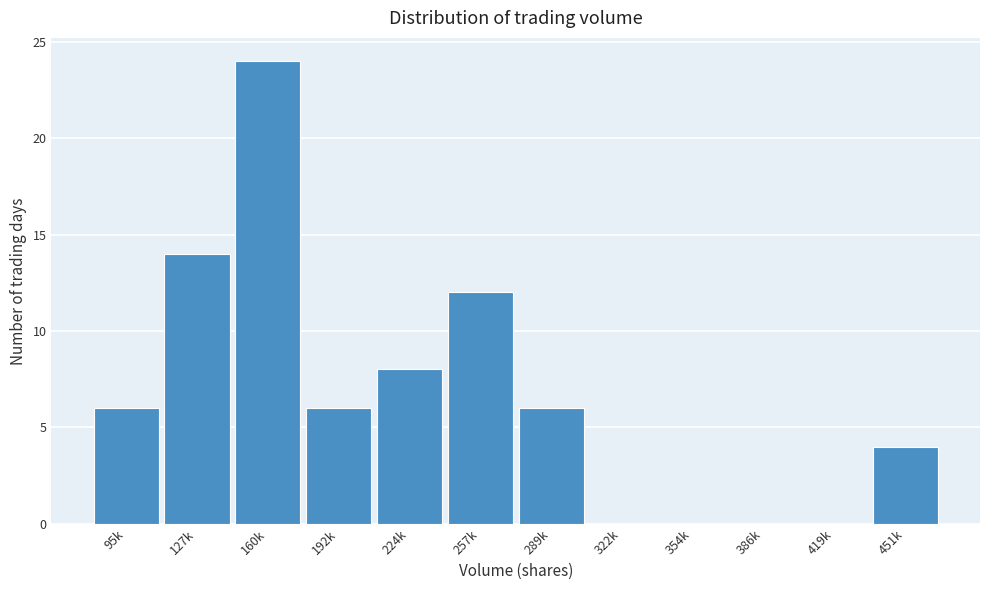

Reading left to right, extract all data points from this chart.

95k=6	127k=14	160k=24	192k=6	224k=8	257k=12	289k=6	322k=0	354k=0	386k=0	419k=0	451k=4